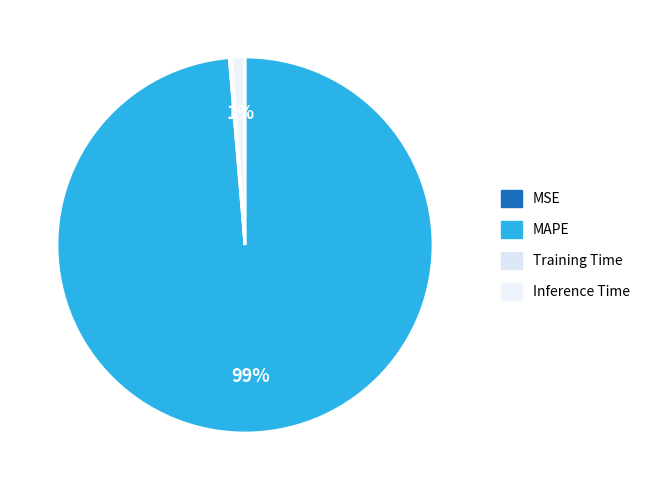

Does Training Time represent more than half of the total?

No